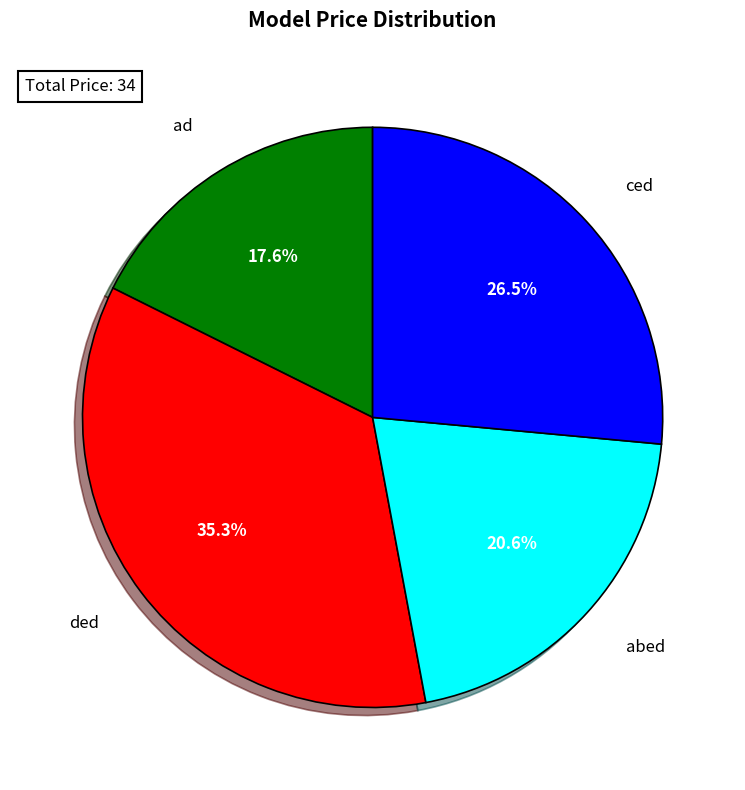

Does abed account for over 50% of the chart?

No